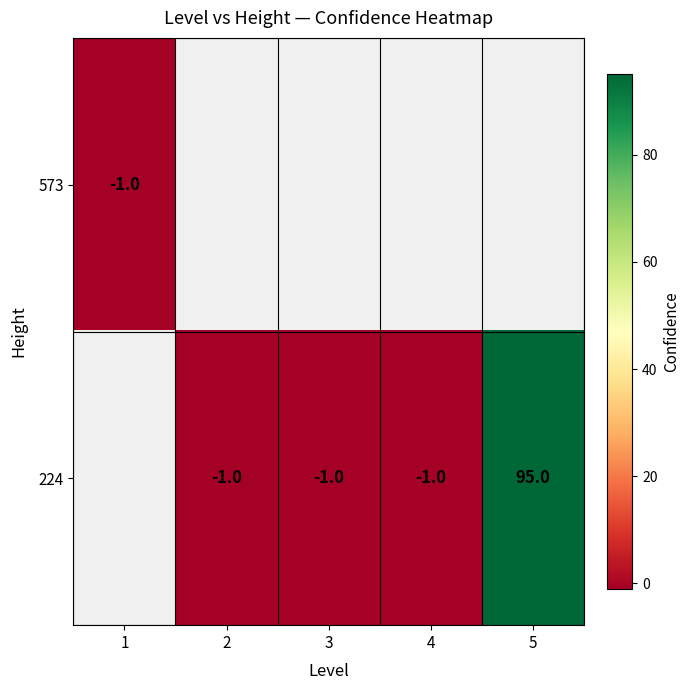

The 573 series shows -1 at 1. True or false?

True